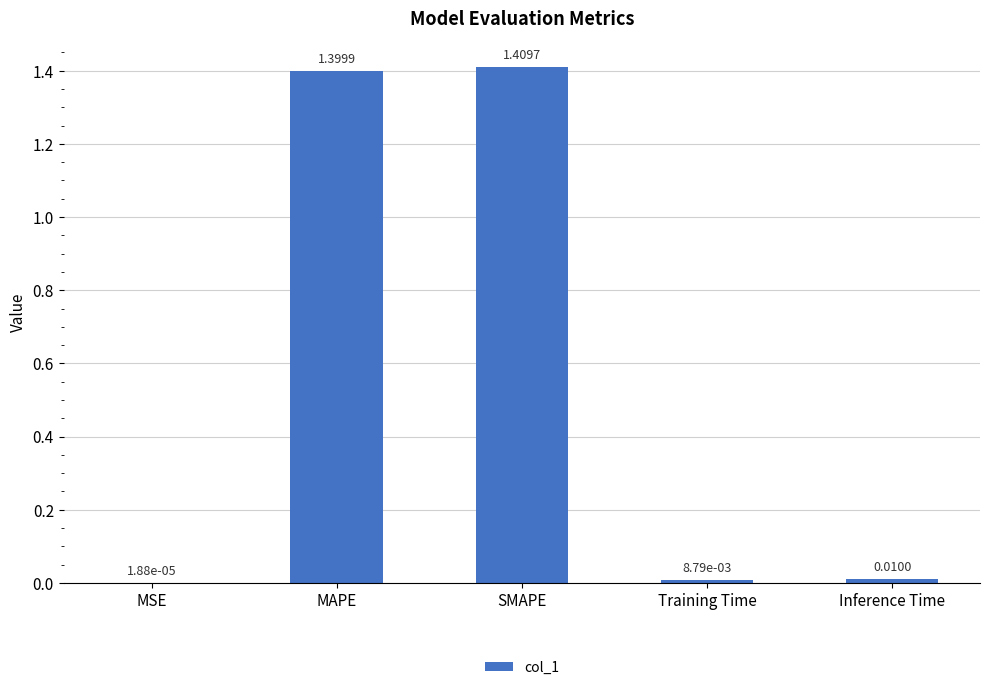

At which label is the value closest to 0?

MSE